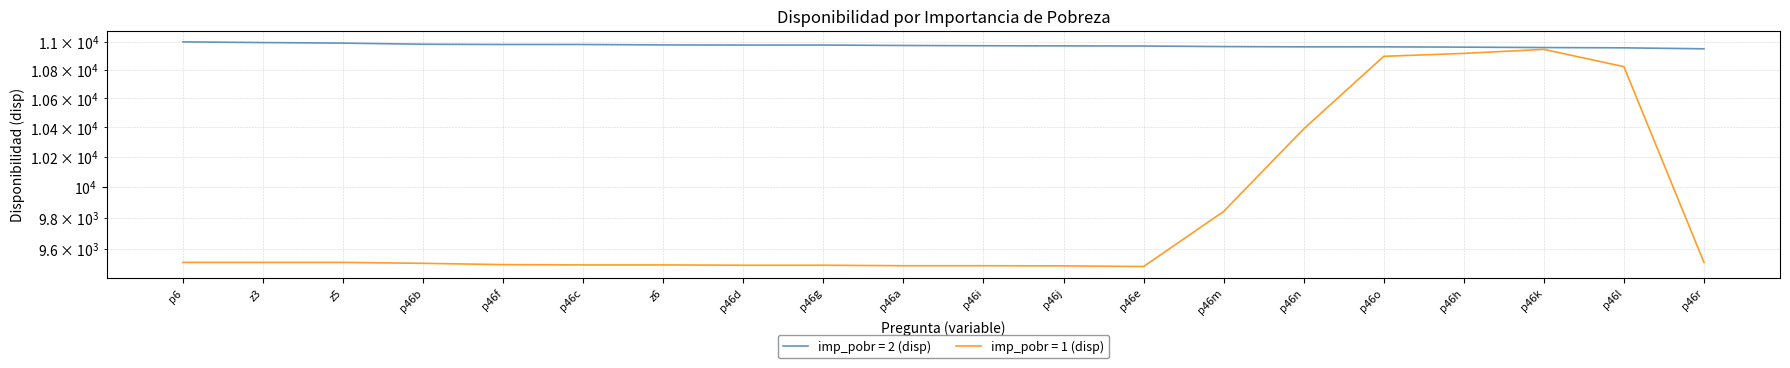

Rank the series by their average value, from highest to lowest.

imp_pobr = 2 (disp), imp_pobr = 1 (disp)